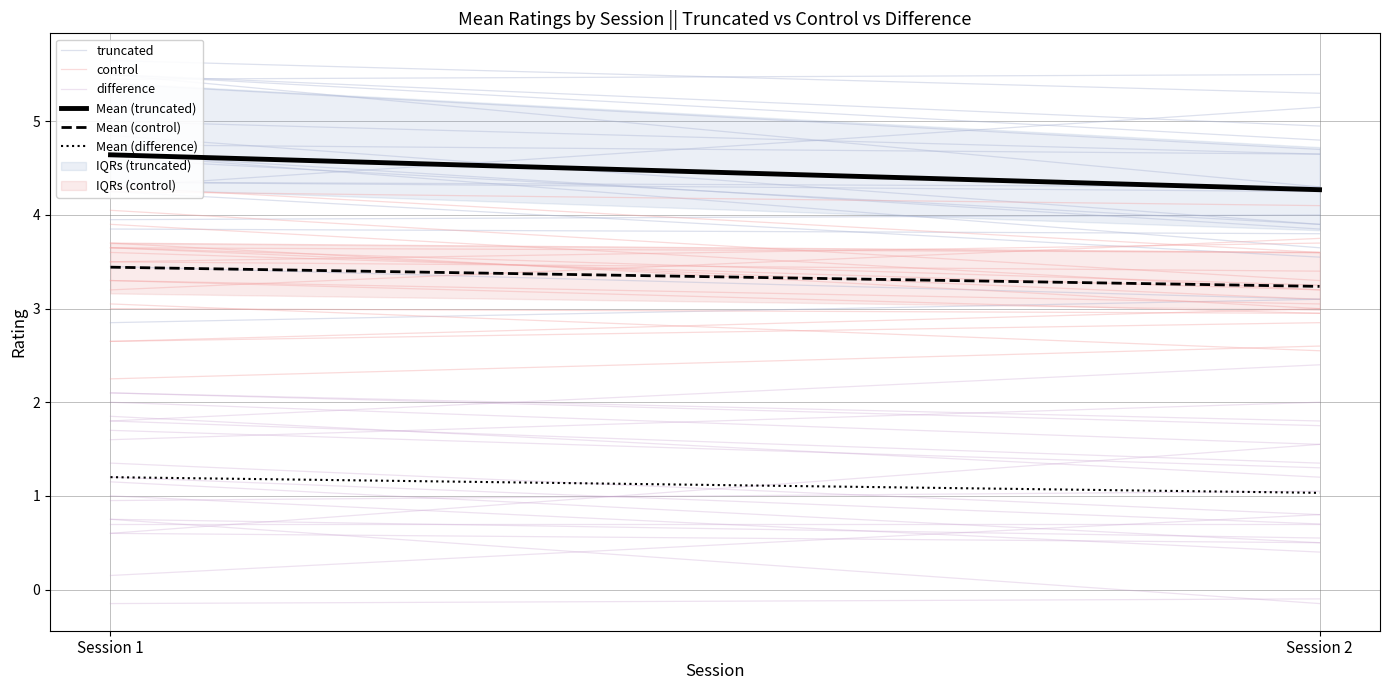

At which category is the sum across all series the highest?

Session 1